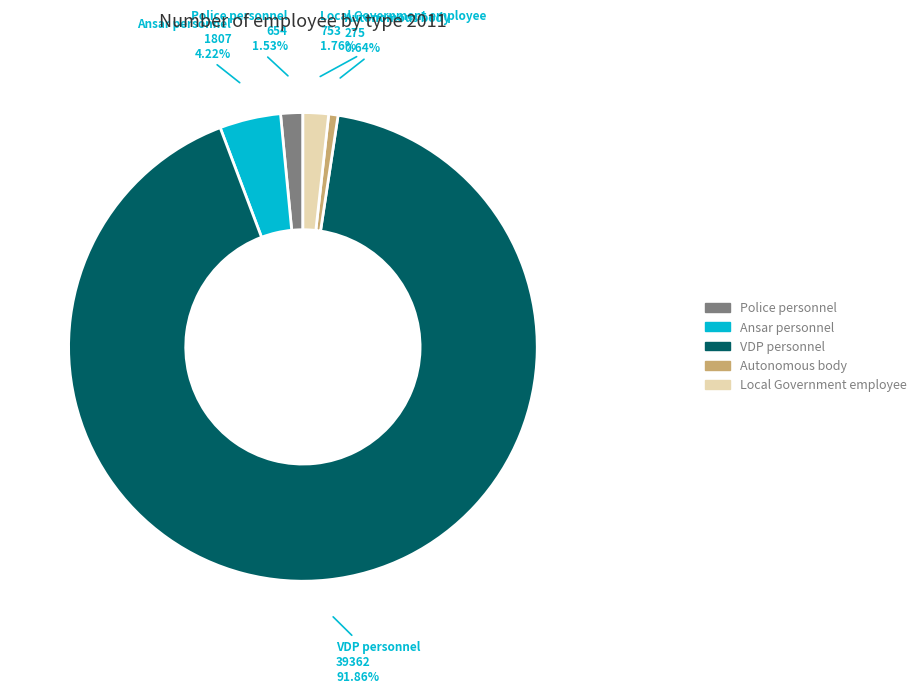

Combined, do Autonomous body and VDP personnel account for over 50%?

Yes